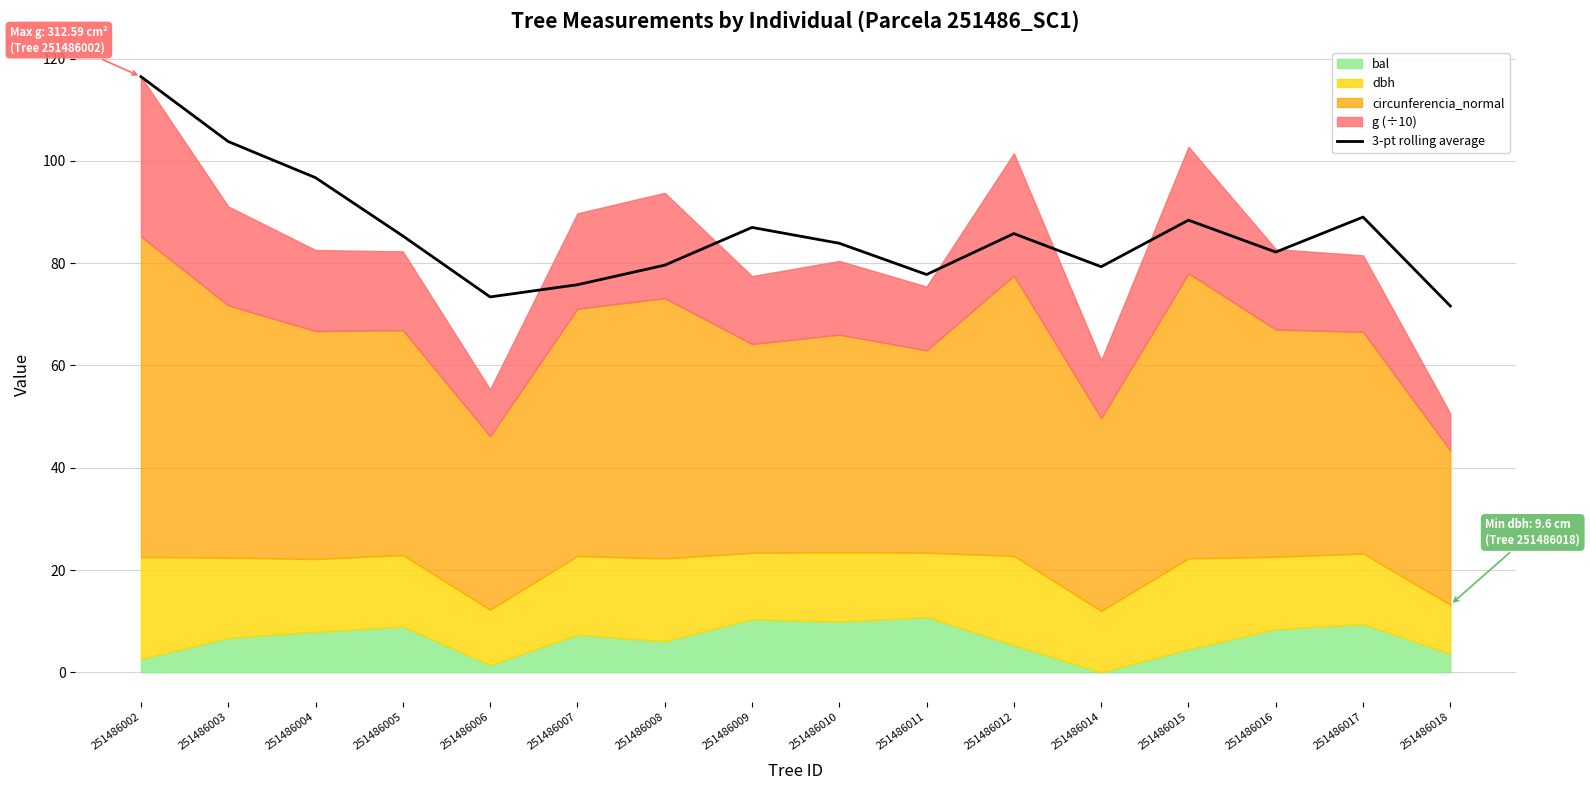

At which label does the data first exceed 85?

251486002